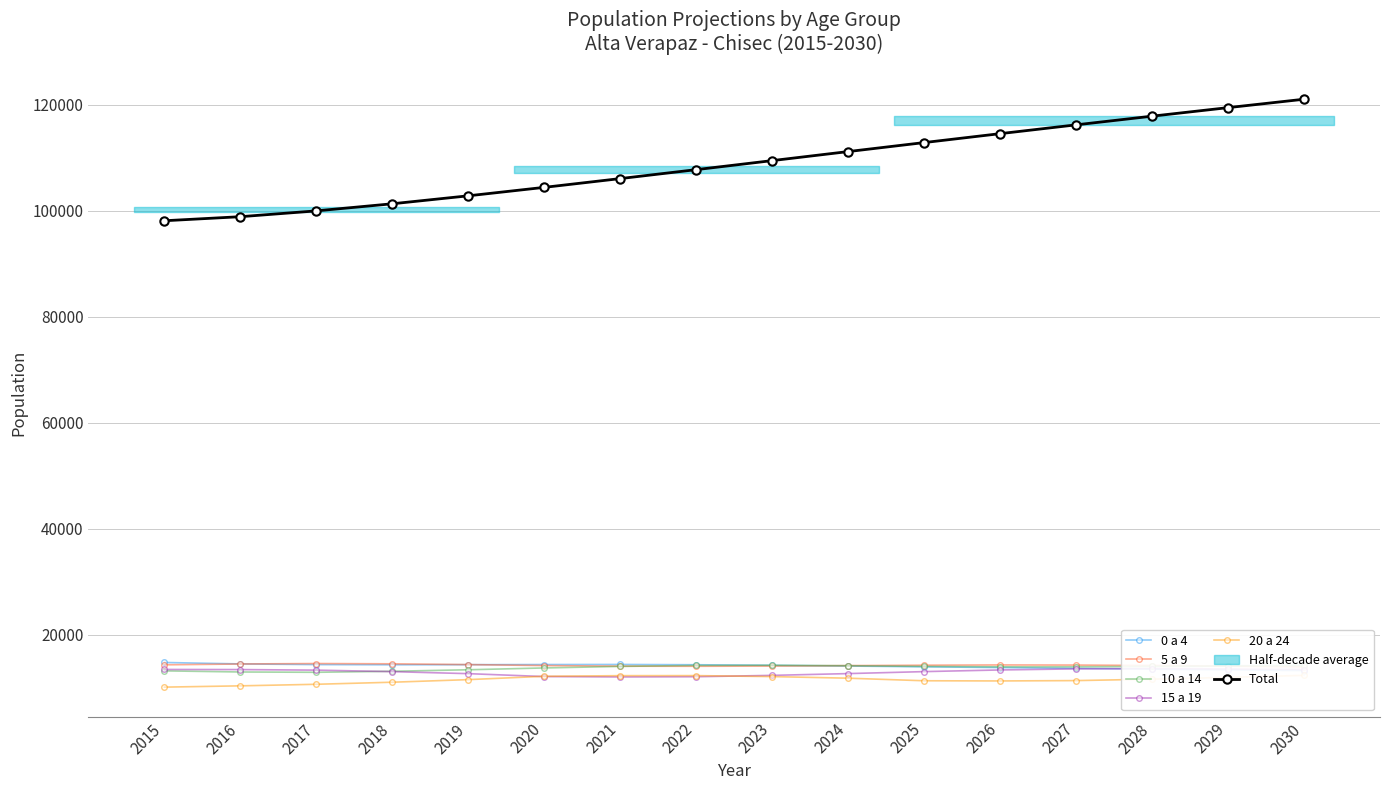

At which label does 10 a 14 reach its peak?

2023